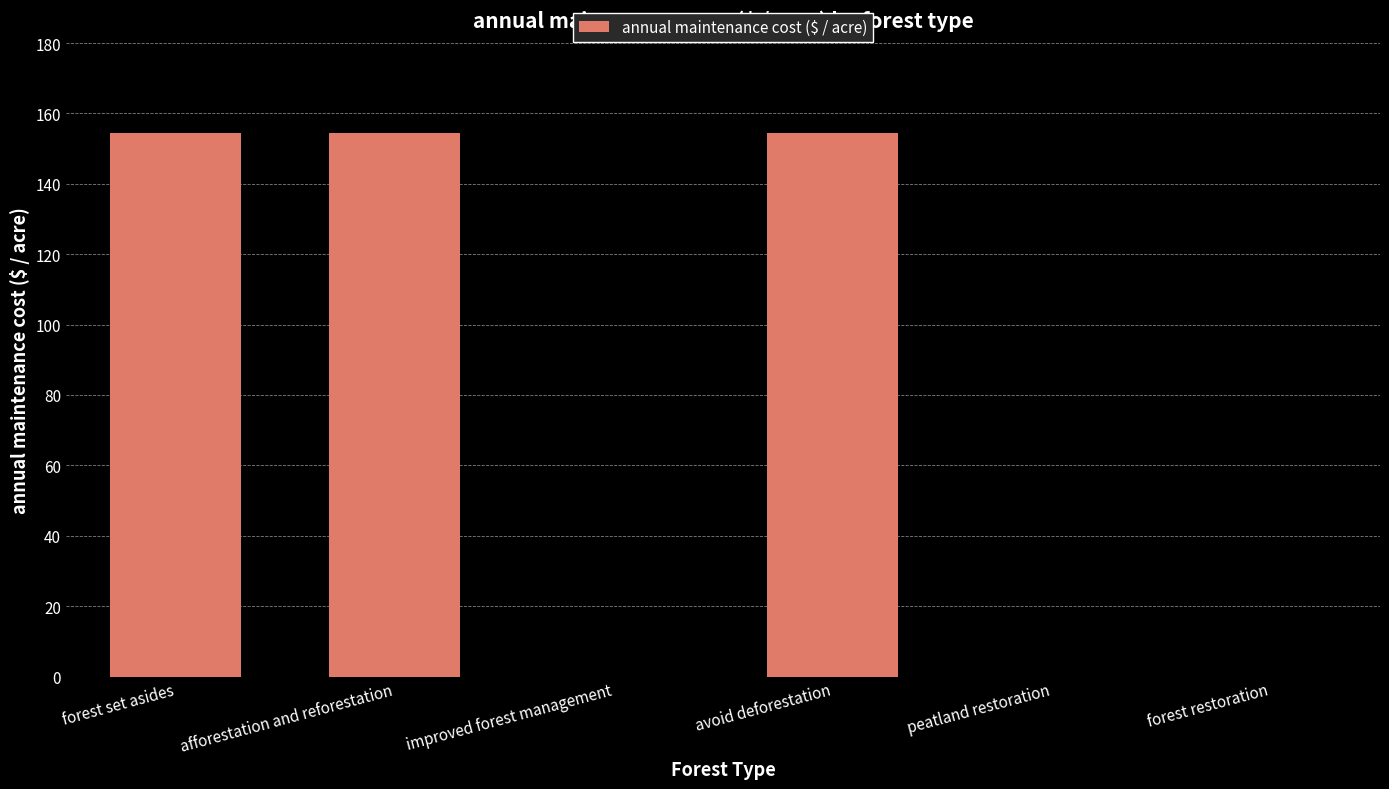

What is the maximum value shown in the chart?

154.3